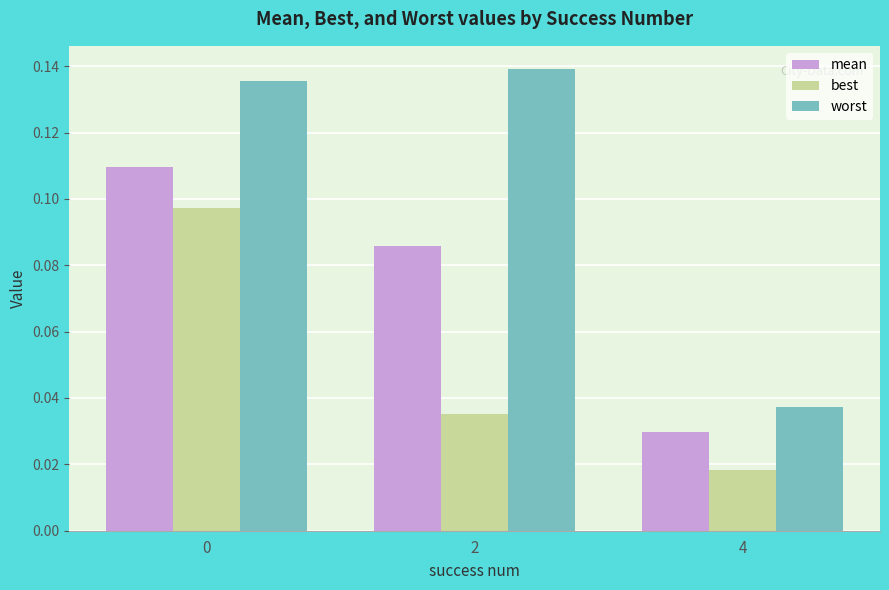

What is the sum of the worst values at 4 and 0?

0.2